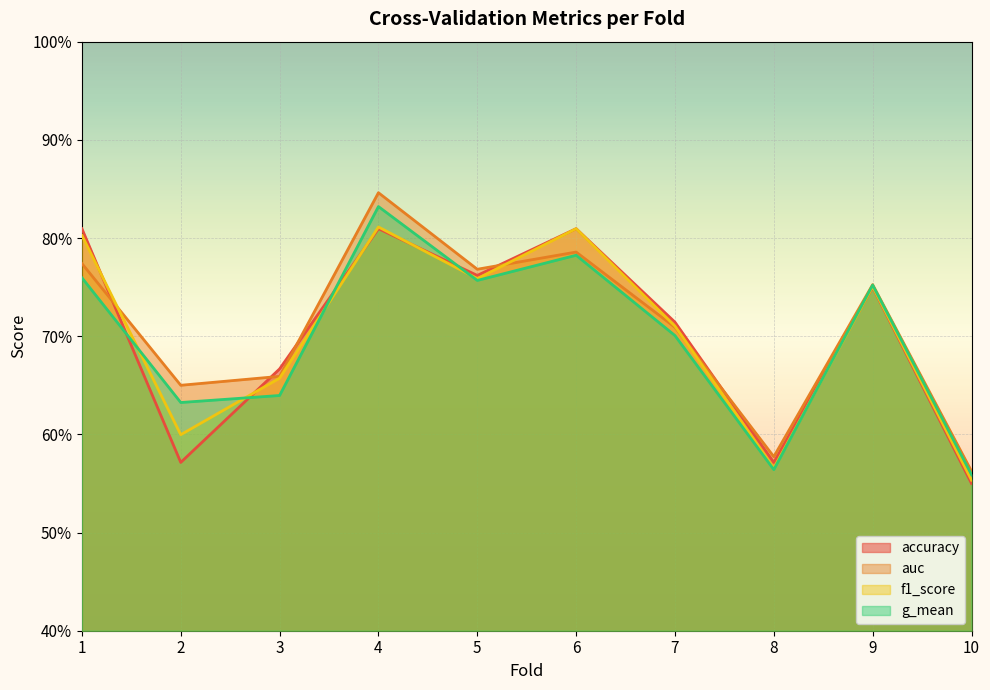

What is the value of the accuracy point at the 4th from the left?

0.8